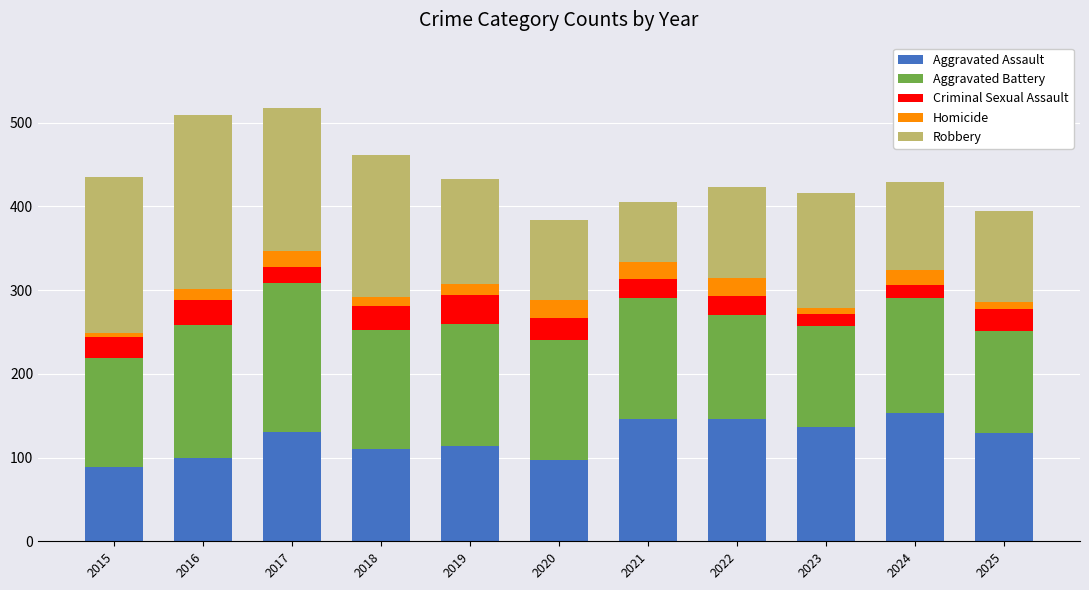

How many data points in Aggravated Assault are less than 129?

5